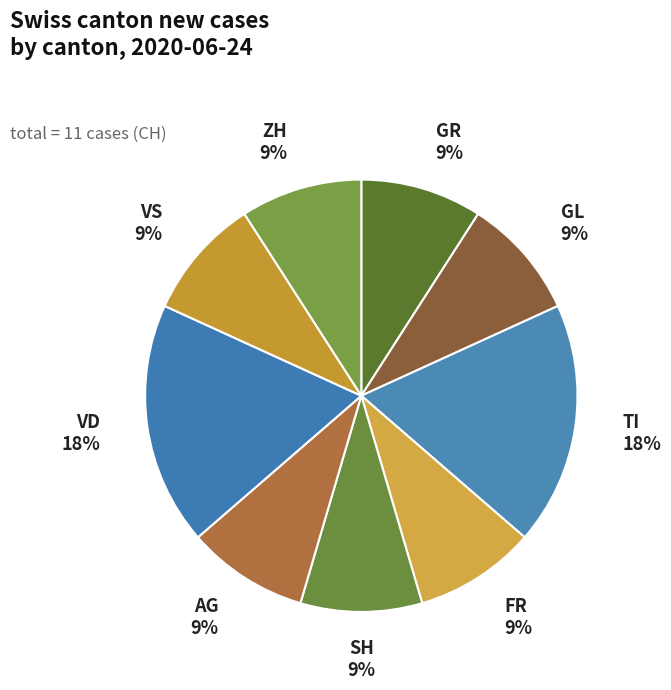

To the nearest percent, what is the difference between the largest and smallest slice percentages?

9%